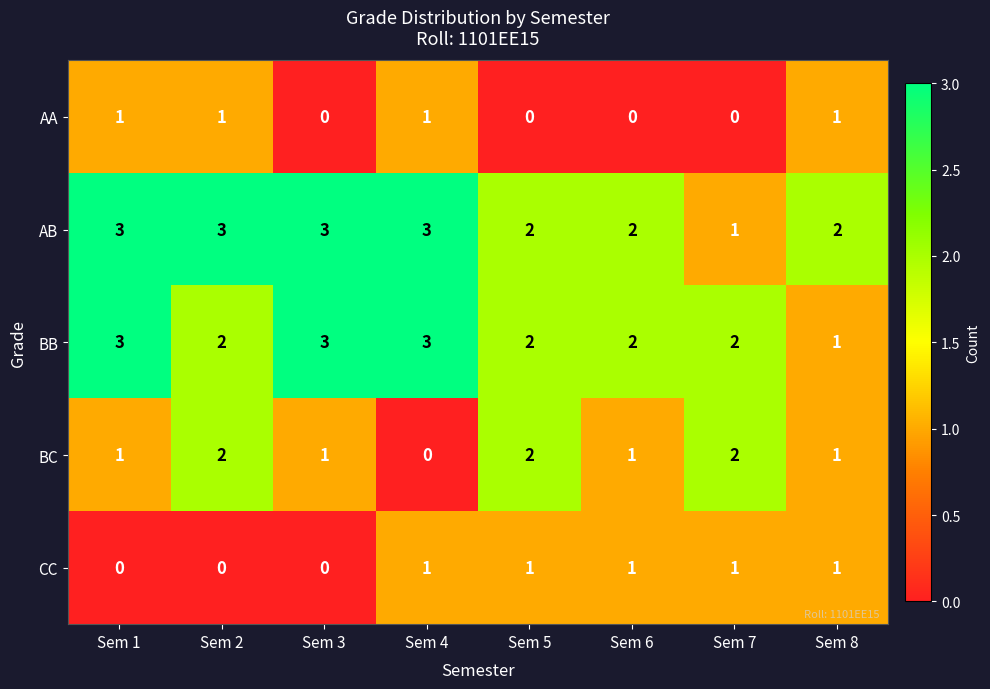

The AA series shows -1 at Sem 5. True or false?

False